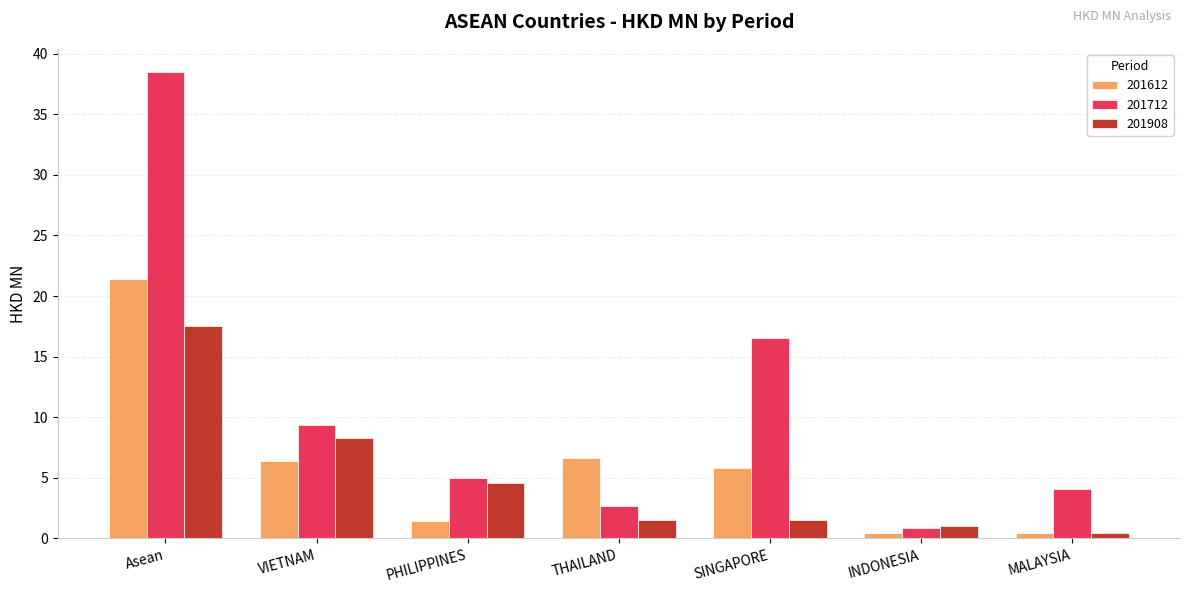

How many bars are there in total?

21